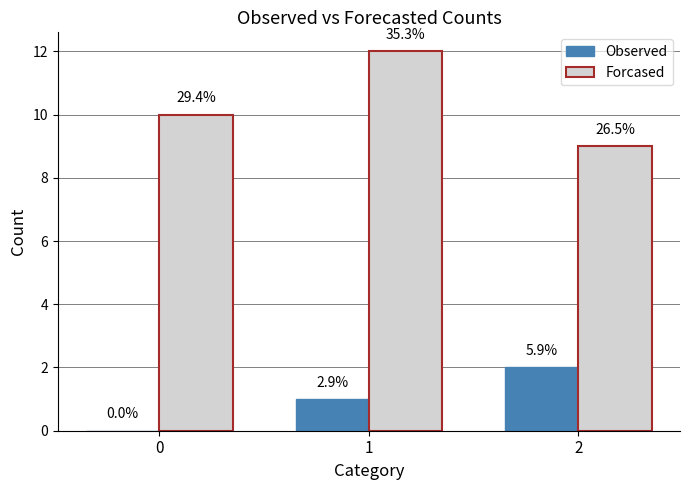

Which series has the largest total across all categories?

Forcased